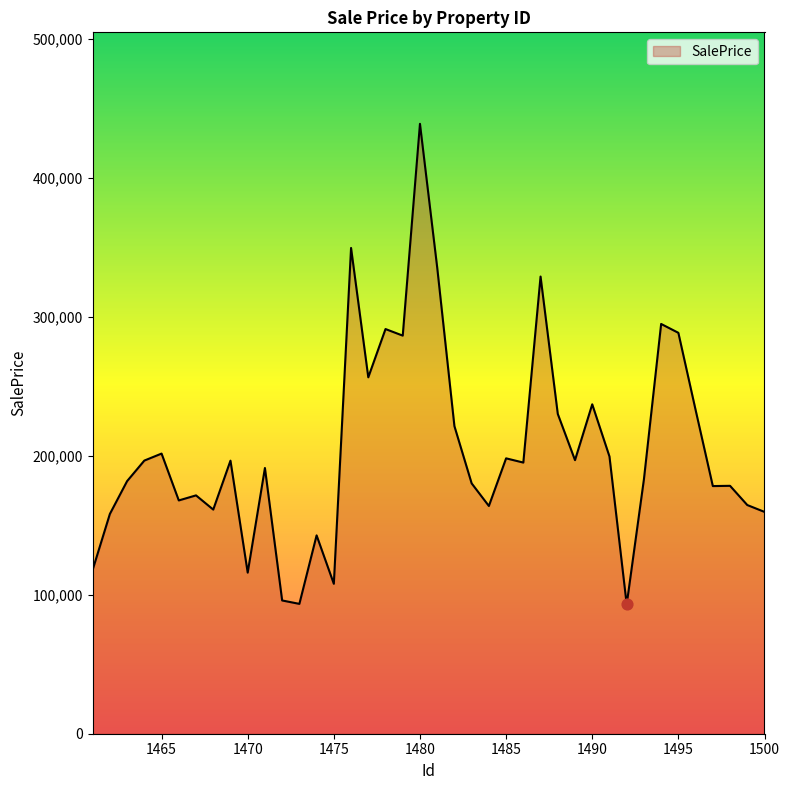

What is the difference between the maximum and minimum values?

345743.7